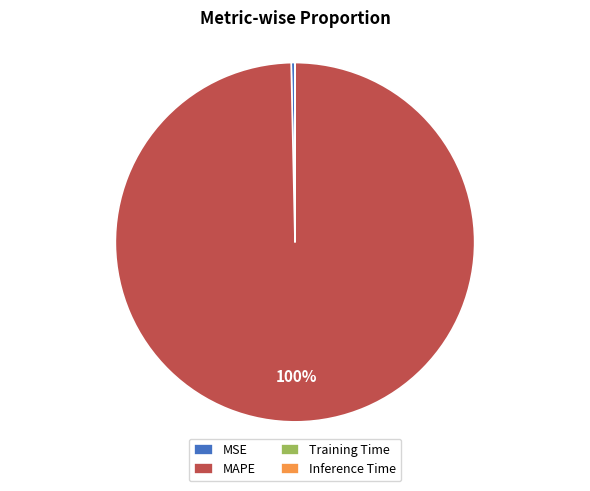

Which slice is the largest?

MAPE